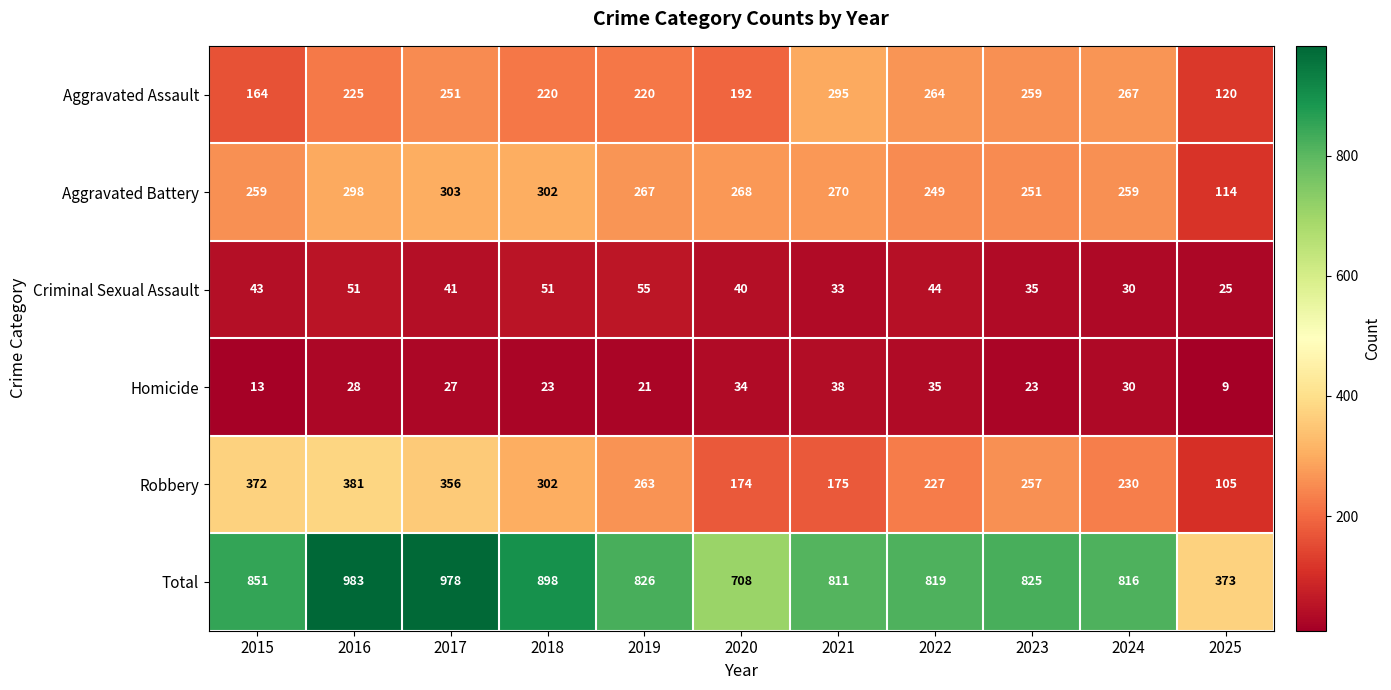

True or false: Total has a value of 451 at 2022.

False